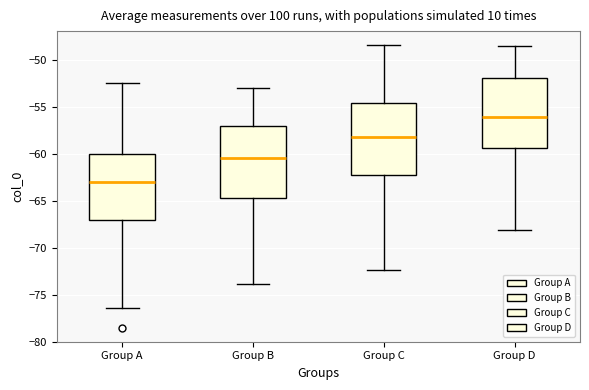

Which box's median line is the lowest?

Group A